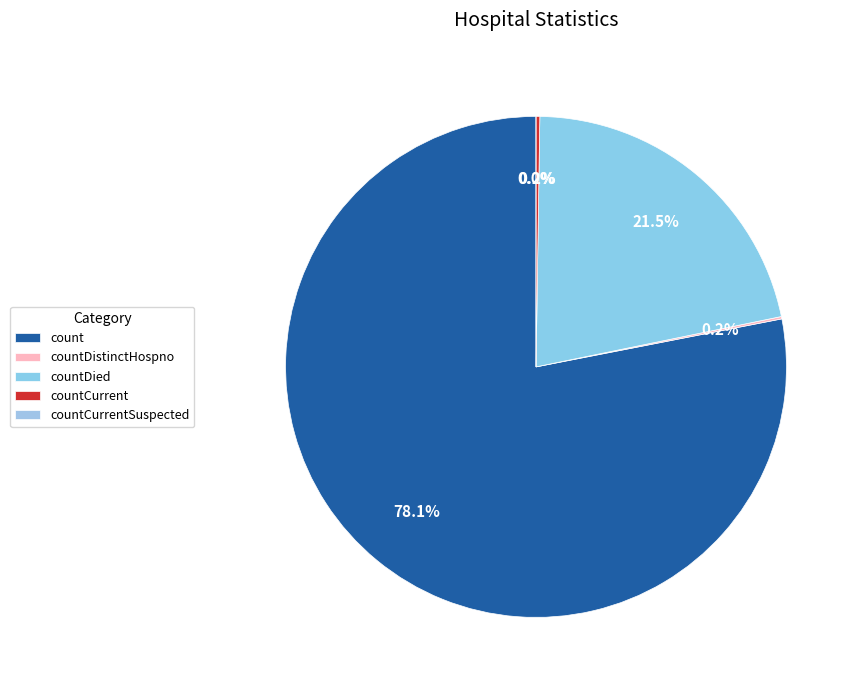

What percentage is NOT represented by countCurrent?

99.8%